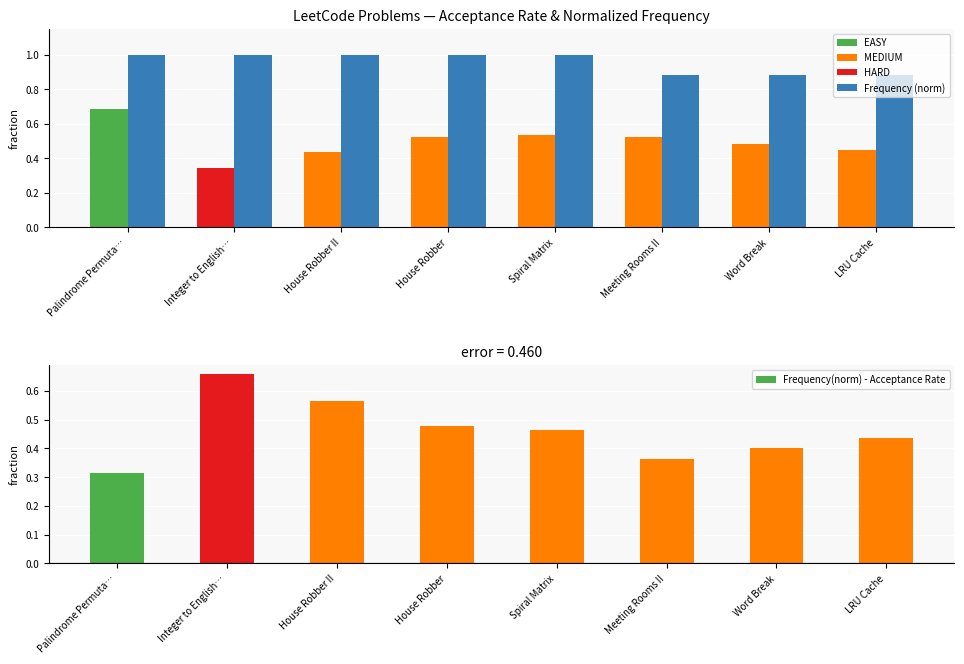

Reading left to right, extract all data points from this chart.

Acceptance Rate: 0.7	0.3	0.4	0.5	0.5	0.5	0.5	0.4
Frequency (normalized): 1.0	1.0	1.0	1.0	1.0	0.9	0.9	0.9
Frequency(norm) - Acceptance Rate: 0.3	0.7	0.6	0.5	0.5	0.4	0.4	0.4